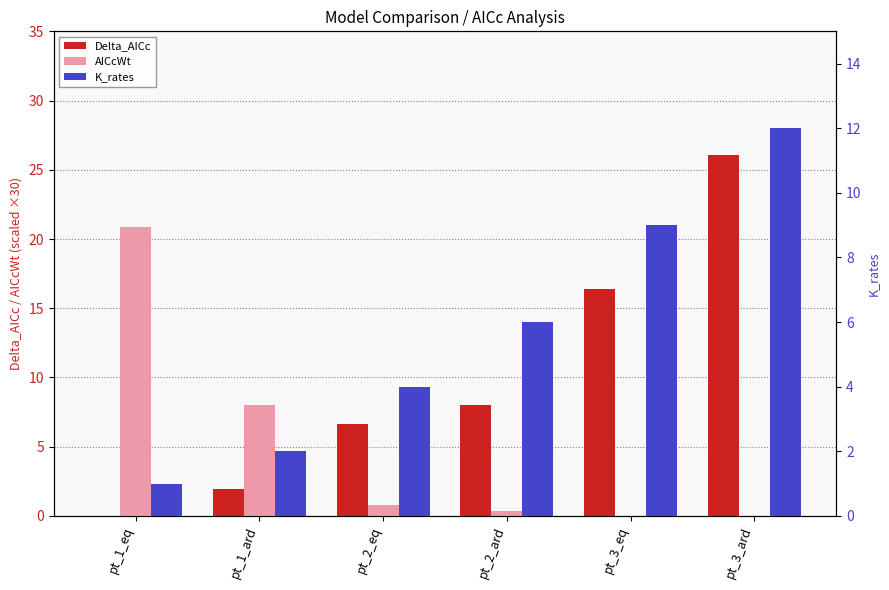

At which label is K_rates closest to 6?

pt_2_ard